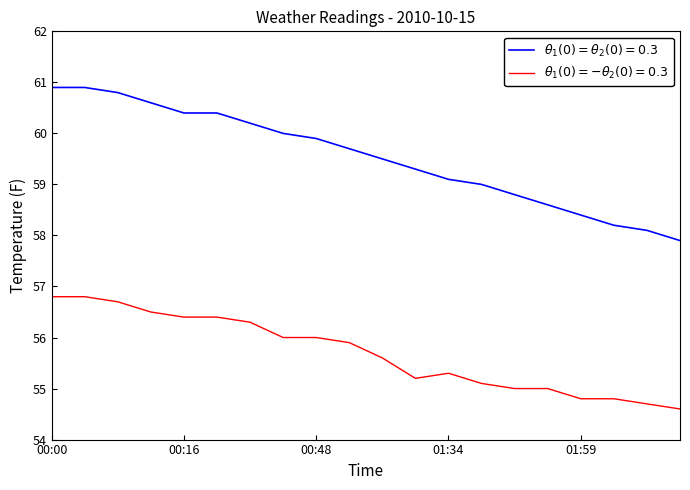

What is the smallest value displayed?

54.6